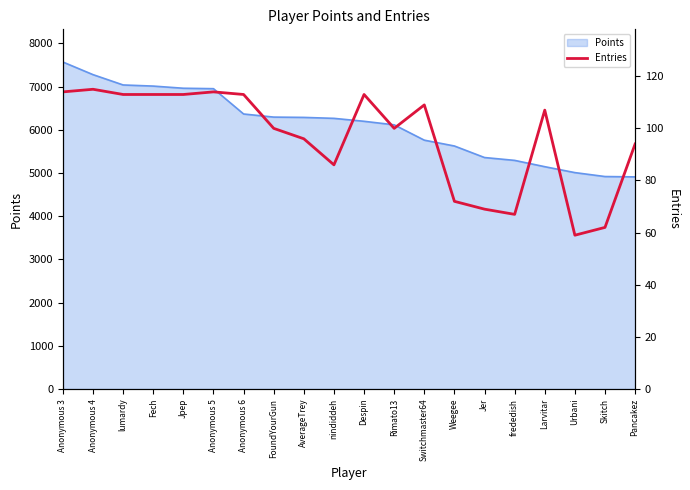

What is the minimum value for Points?

4910